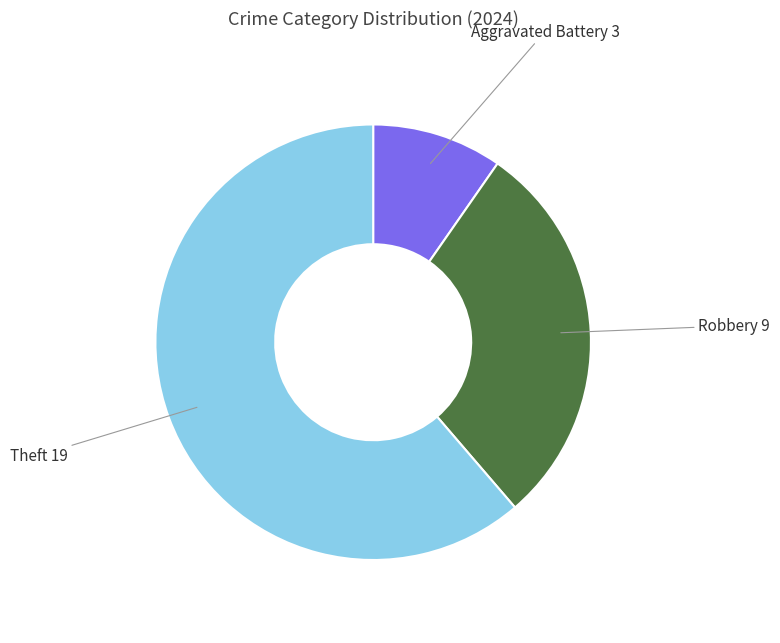

Is there any slice that represents more than half of the pie?

Yes